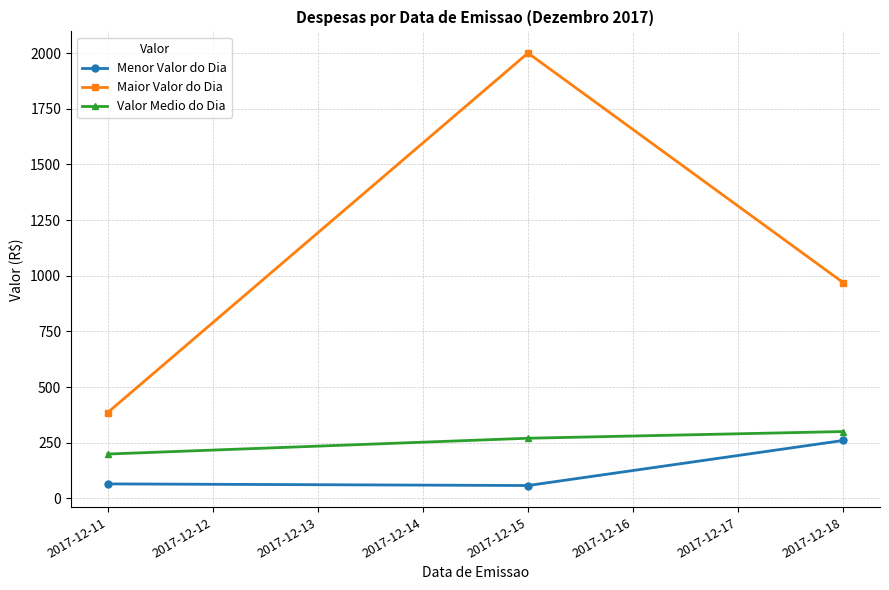

Where does the Valor Medio do Dia series first go above 269?

2017-12-15